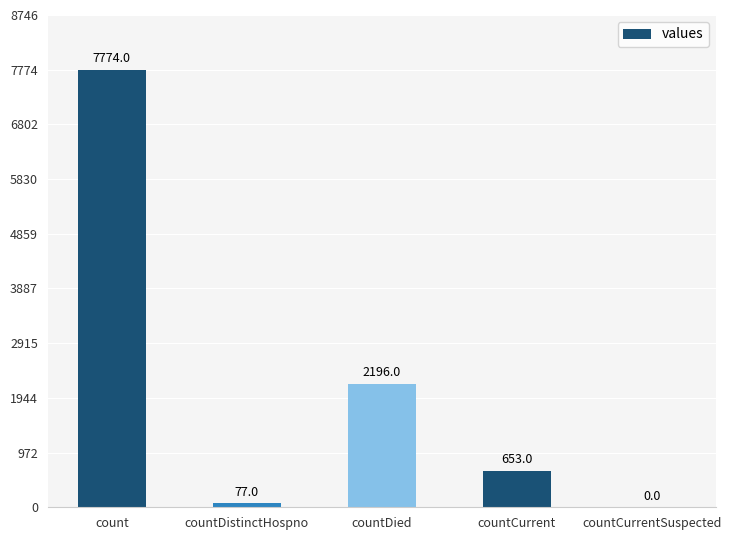

The chart shows a value of 653 at countCurrent. True or false?

True